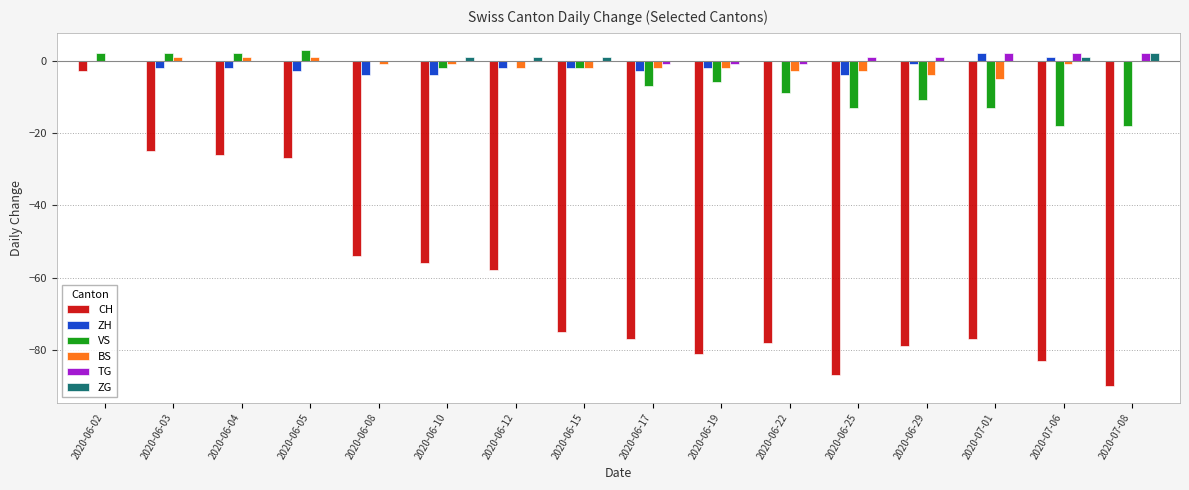

The VS series shows -11 at 2020-06-29. True or false?

True